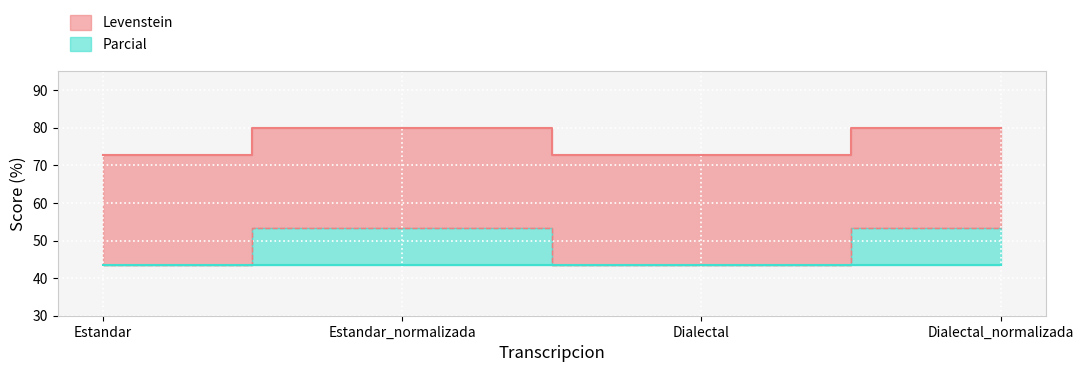

How many lines are shown in the chart?

2